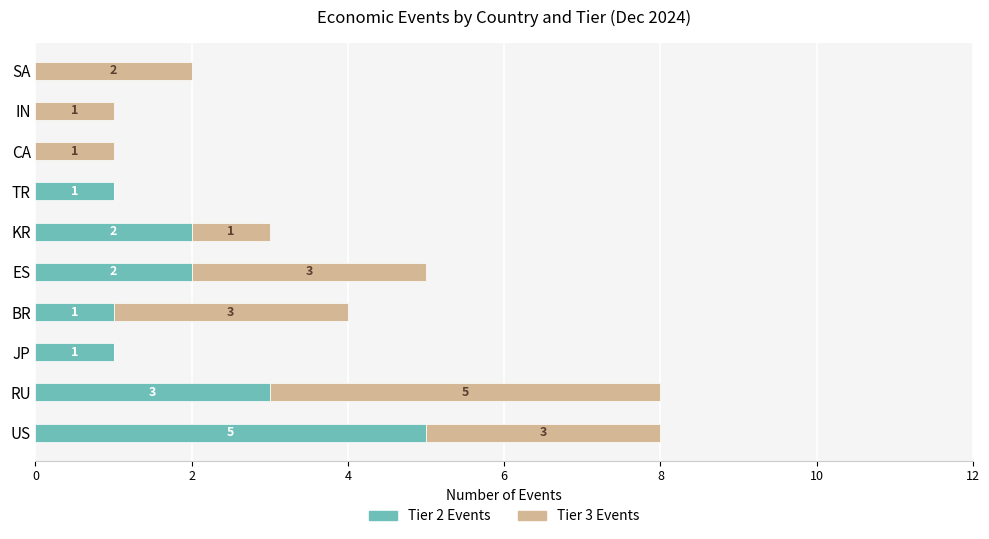

The value of Tier 2 Events at ES is 3. True or false?

False